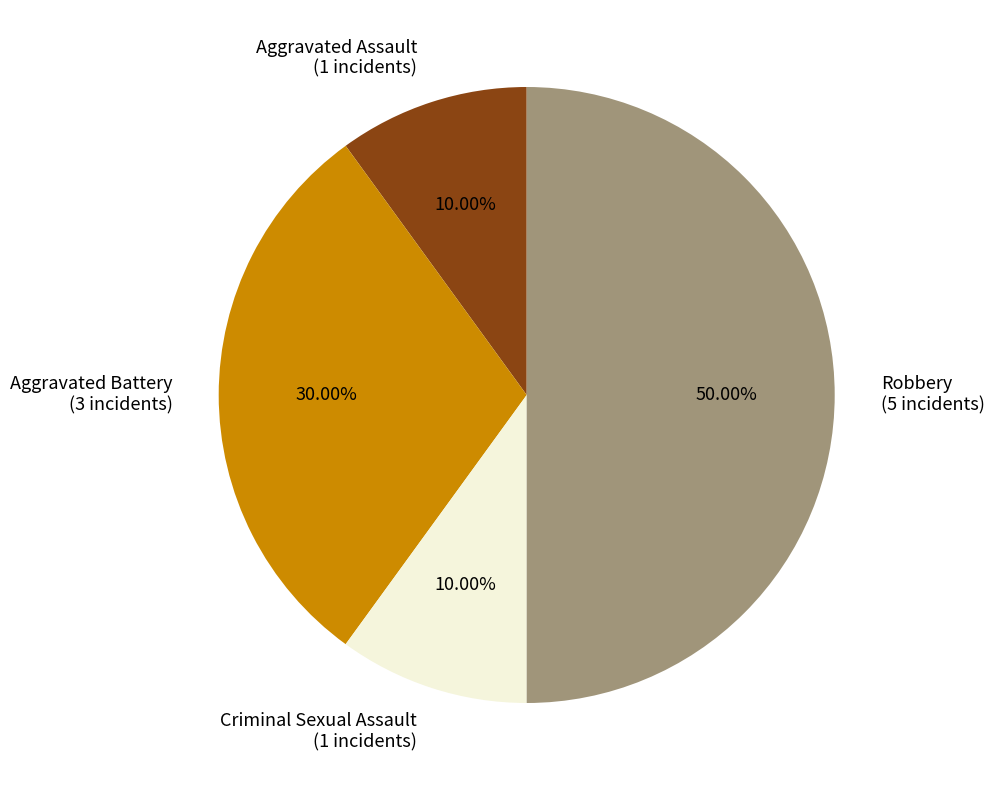

To the nearest percent, what percentage of the pie is Robbery?

50%